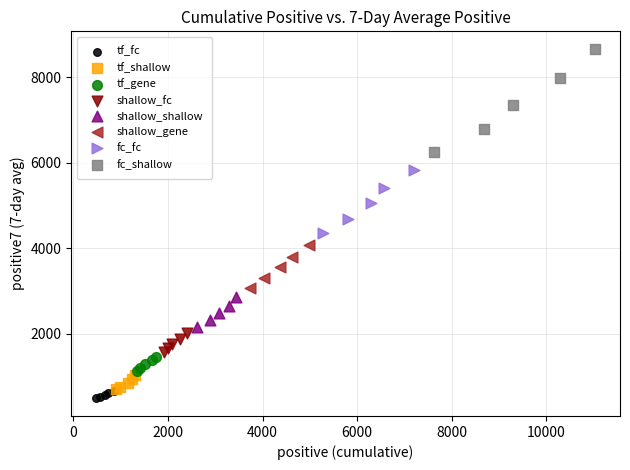

Which series reaches the minimum Y coordinate?

tf_fc